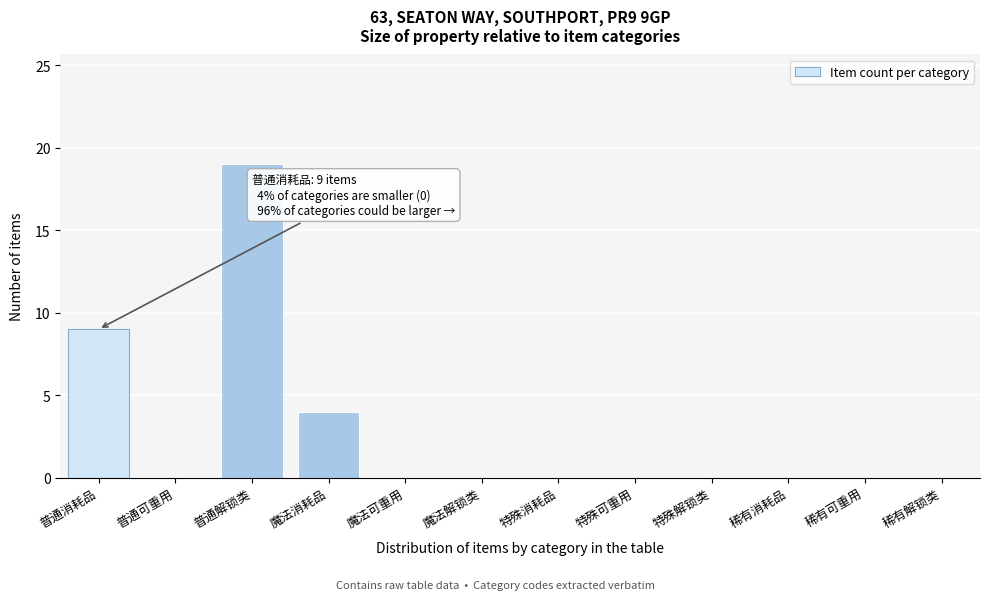

Reading left to right, extract all data points from this chart.

普通消耗品=9	普通可重用=0	普通解锁类=19	魔法消耗品=4	魔法可重用=0	魔法解锁类=0	特殊消耗品=0	特殊可重用=0	特殊解锁类=0	稀有消耗品=0	稀有可重用=0	稀有解锁类=0